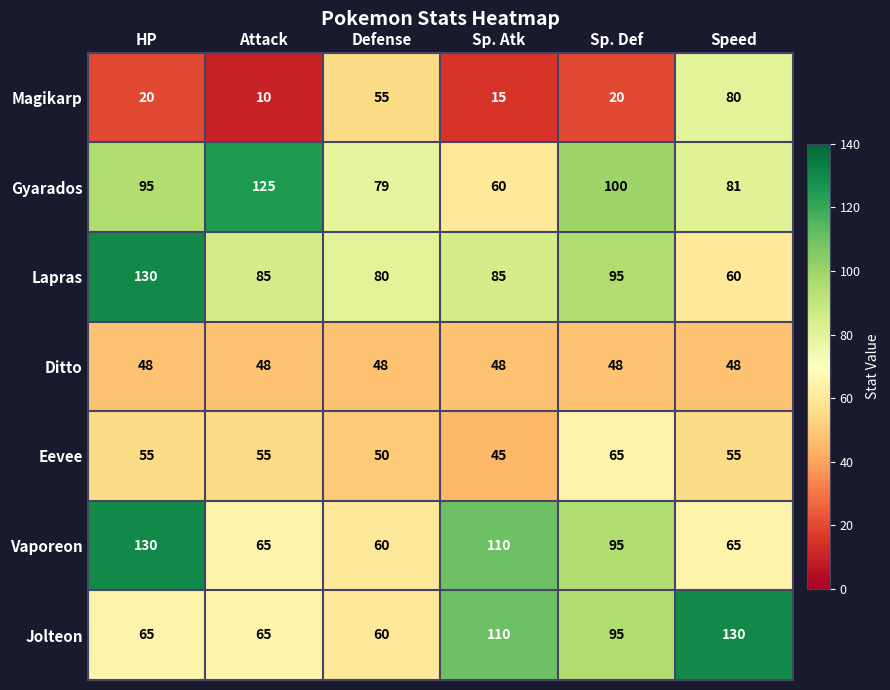

Which series changed the most between HP and Defense?

Vaporeon